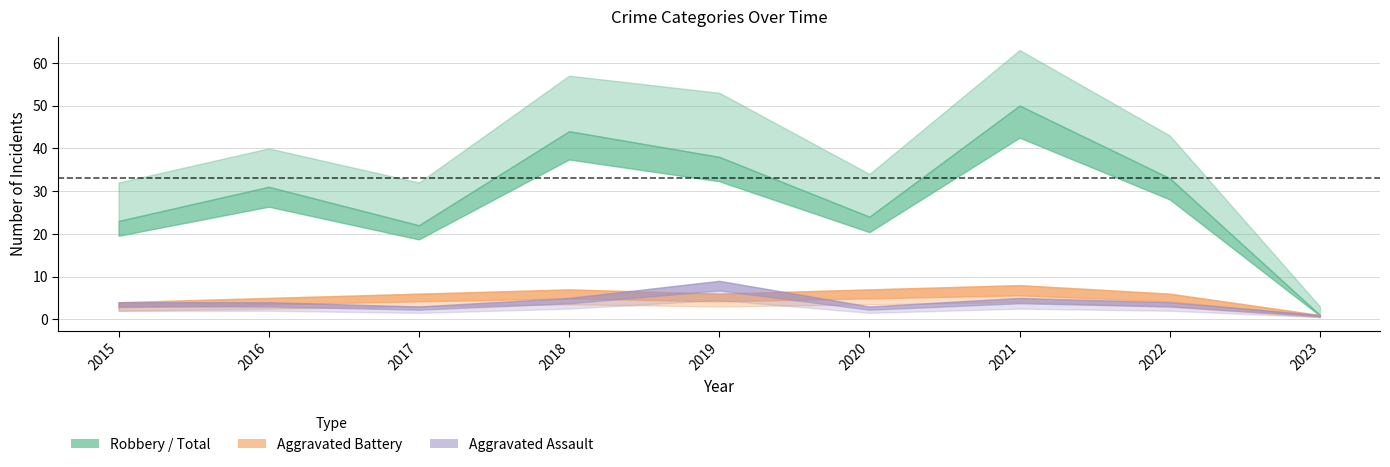

At which label is Robbery closest to 25?

2020